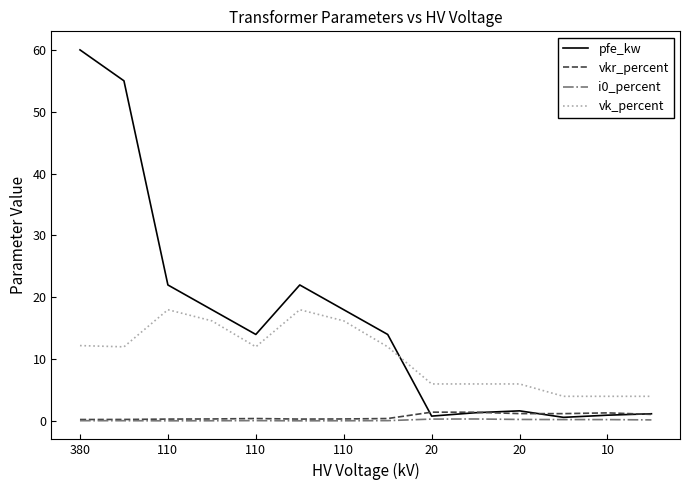

Is this an area chart (filled region under the line)?

No